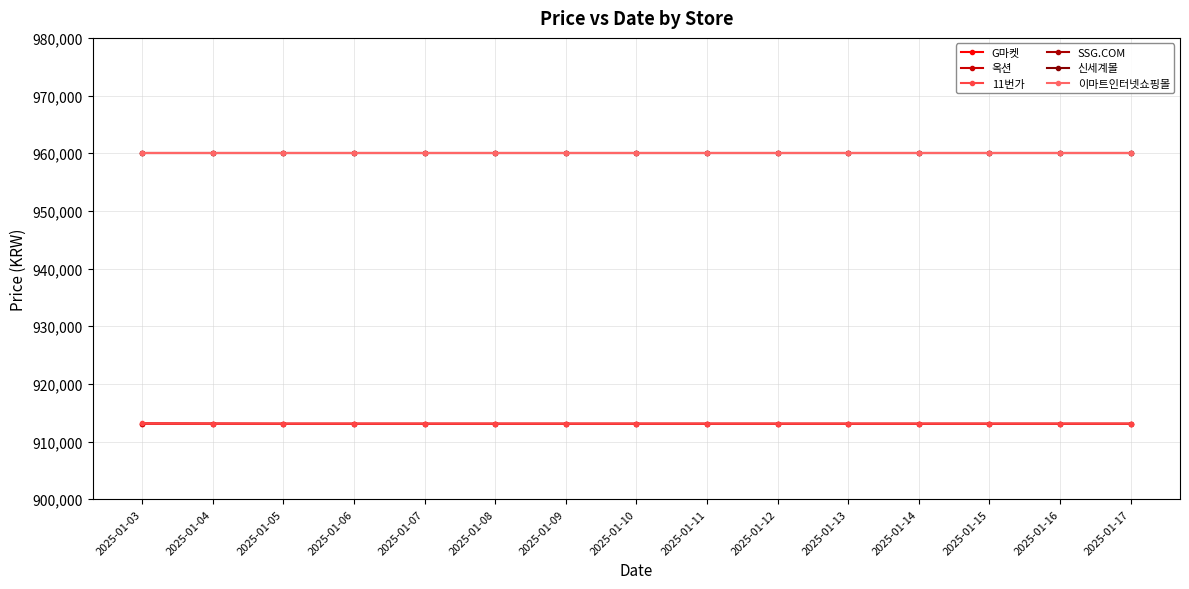

Reading right to left, transcribe all the data shown in this chart.

G마켓: 2025-01-17=913090	2025-01-16=913090	2025-01-15=913090	2025-01-14=913090	2025-01-13=913090	2025-01-12=913090	2025-01-11=913090	2025-01-10=913090	2025-01-09=913090	2025-01-08=913090	2025-01-07=913090	2025-01-06=913090	2025-01-05=913090	2025-01-04=913110	2025-01-03=913130
옥션: 2025-01-17=913090	2025-01-16=913090	2025-01-15=913090	2025-01-14=913090	2025-01-13=913090	2025-01-12=913090	2025-01-11=913090	2025-01-10=913090	2025-01-09=913090	2025-01-08=913090	2025-01-07=913090	2025-01-06=913090	2025-01-05=913090	2025-01-04=913110	2025-01-03=913130
11번가: 2025-01-17=913100	2025-01-16=913100	2025-01-15=913100	2025-01-14=913100	2025-01-13=913100	2025-01-12=913100	2025-01-11=913100	2025-01-10=913100	2025-01-09=913100	2025-01-08=913100	2025-01-07=913100	2025-01-06=913100	2025-01-05=913100	2025-01-04=913100	2025-01-03=913140
SSG.COM: 2025-01-17=960000	2025-01-16=960000	2025-01-15=960000	2025-01-14=960000	2025-01-13=960000	2025-01-12=960000	2025-01-11=960000	2025-01-10=960000	2025-01-09=960000	2025-01-08=960000	2025-01-07=960000	2025-01-06=960000	2025-01-05=960000	2025-01-04=960000	2025-01-03=960000
신세계몰: 2025-01-17=960000	2025-01-16=960000	2025-01-15=960000	2025-01-14=960000	2025-01-13=960000	2025-01-12=960000	2025-01-11=960000	2025-01-10=960000	2025-01-09=960000	2025-01-08=960000	2025-01-07=960000	2025-01-06=960000	2025-01-05=960000	2025-01-04=960000	2025-01-03=960000
이마트인터넷쇼핑몰: 2025-01-17=960000	2025-01-16=960000	2025-01-15=960000	2025-01-14=960000	2025-01-13=960000	2025-01-12=960000	2025-01-11=960000	2025-01-10=960000	2025-01-09=960000	2025-01-08=960000	2025-01-07=960000	2025-01-06=960000	2025-01-05=960000	2025-01-04=960000	2025-01-03=960000